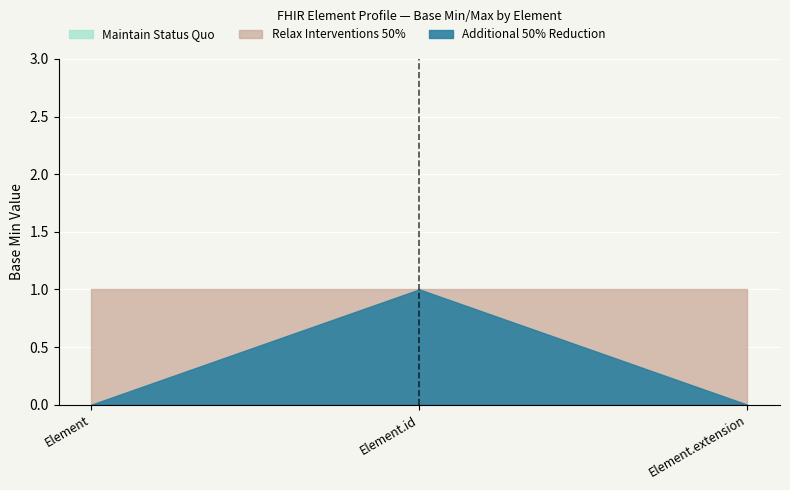

Is the value of Additional 50% Reduction at Element greater than the value of Maintain Status Quo at Element.extension?

No